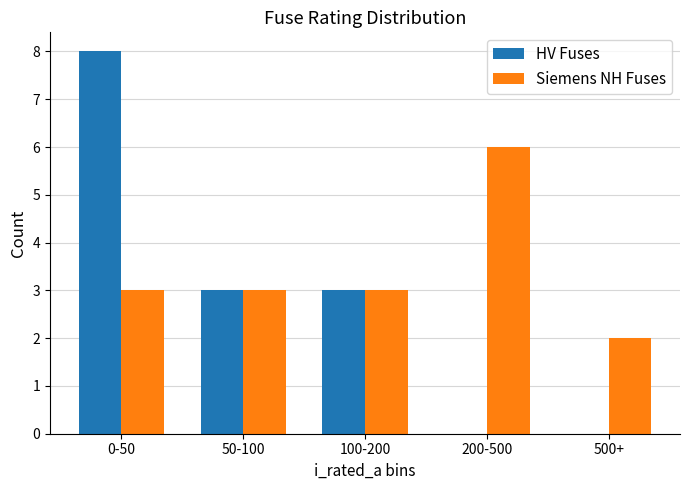

What is the maximum value shown in the chart?

8